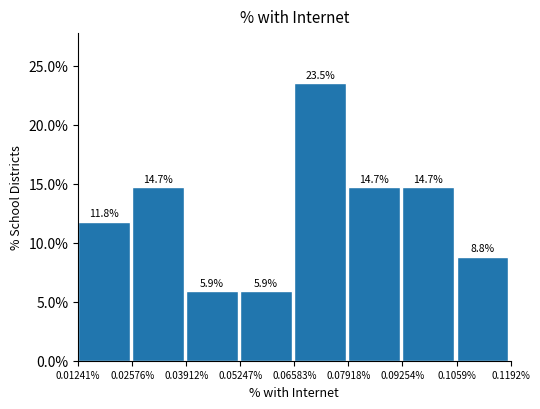

Reading left to right, list all the values displayed in this chart.

11.8	14.7	5.9	5.9	23.5	14.7	14.7	8.8